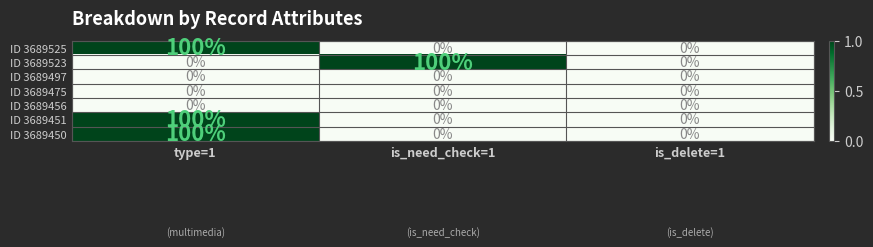

How many positive values does the ID 3689525 series have?

1